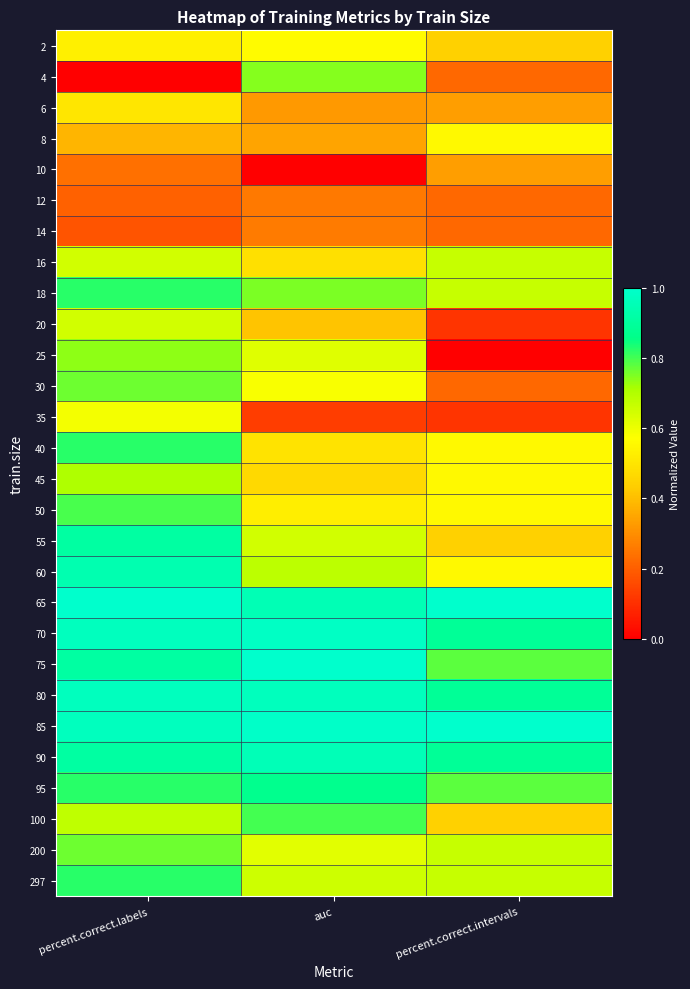

What is the total value across all series at percent.correct.intervals?

14.8